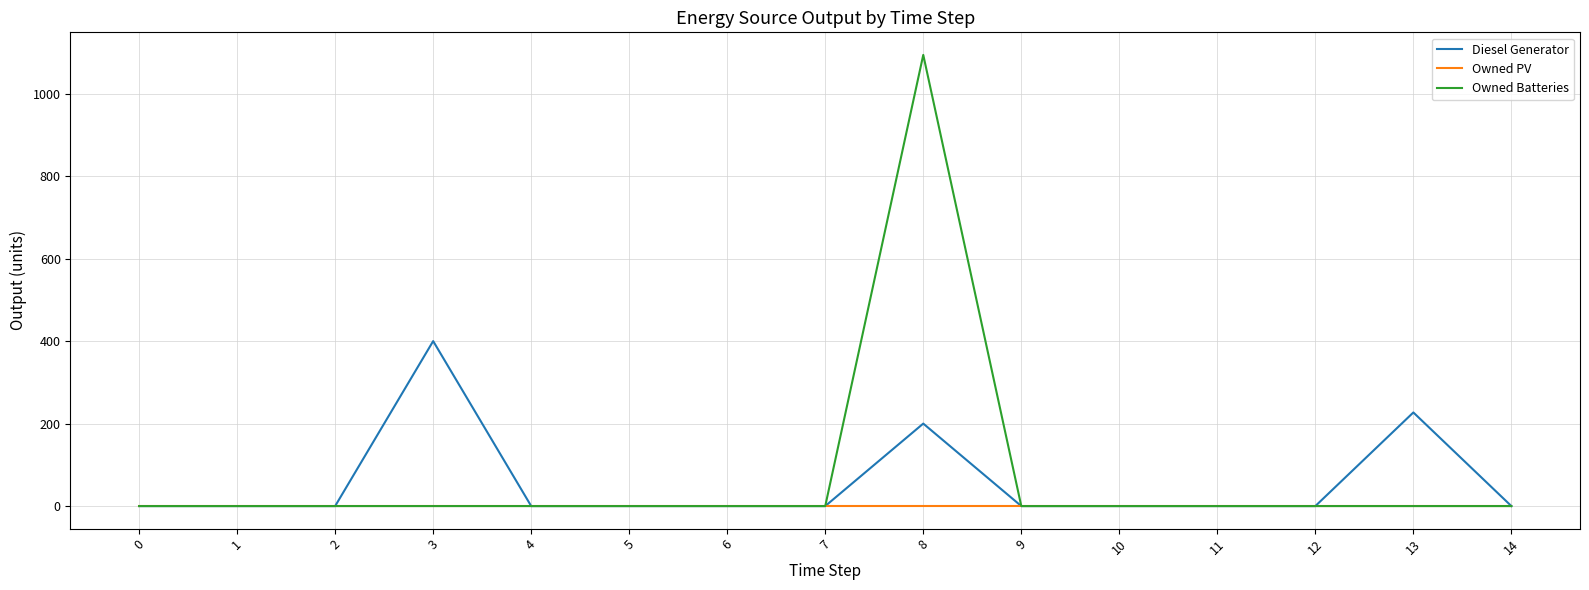

At which category is the sum across all series the highest?

8